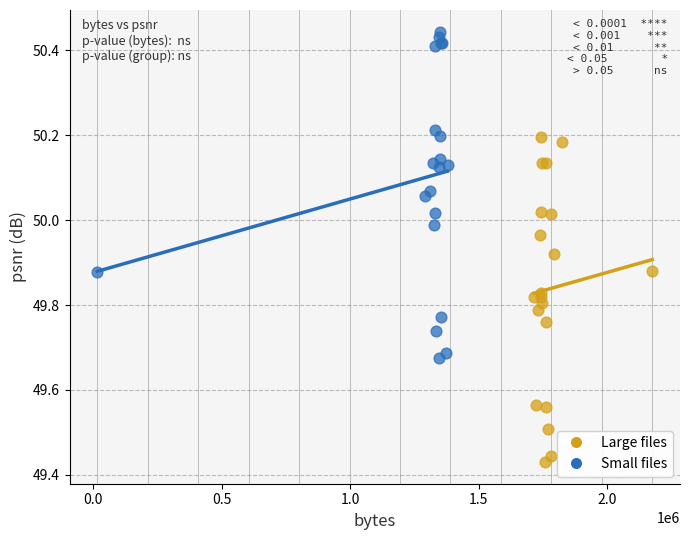

Which series contains the highest Y value?

Small files